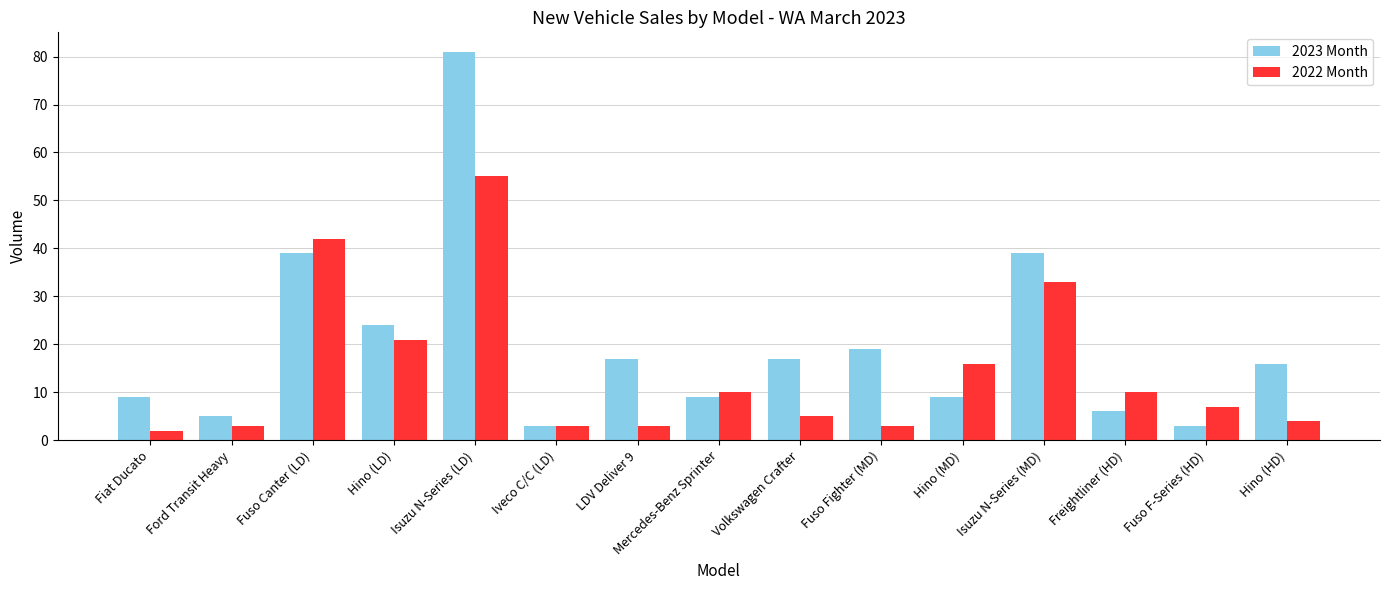

The value of 2022 Month at Isuzu N-Series (MD) is 21. True or false?

False